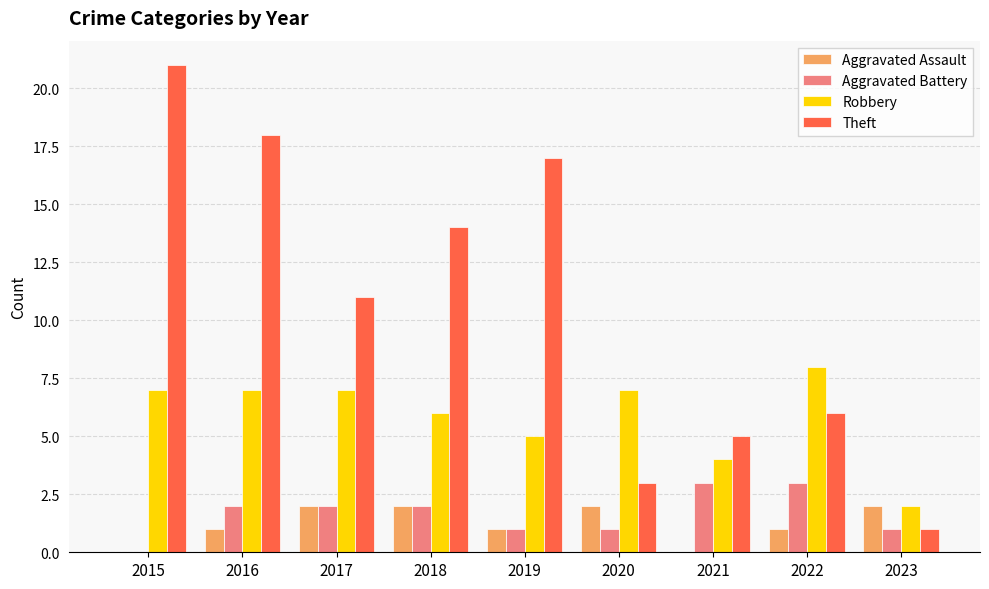

Which label corresponds to the largest value in the chart?

2015